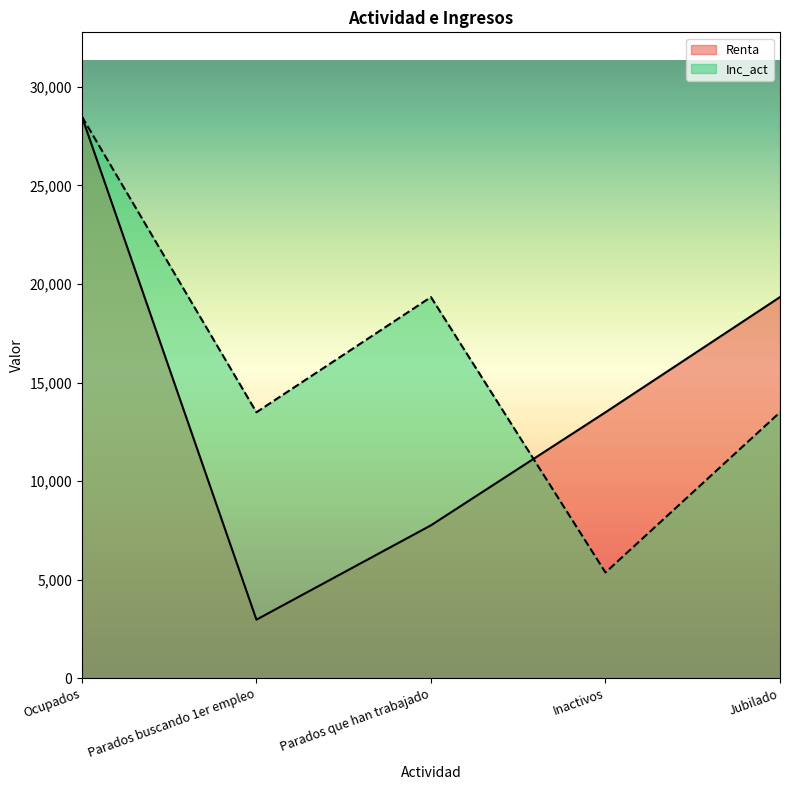

Between Parados que han trabajado and Ocupados, which is larger?

Ocupados